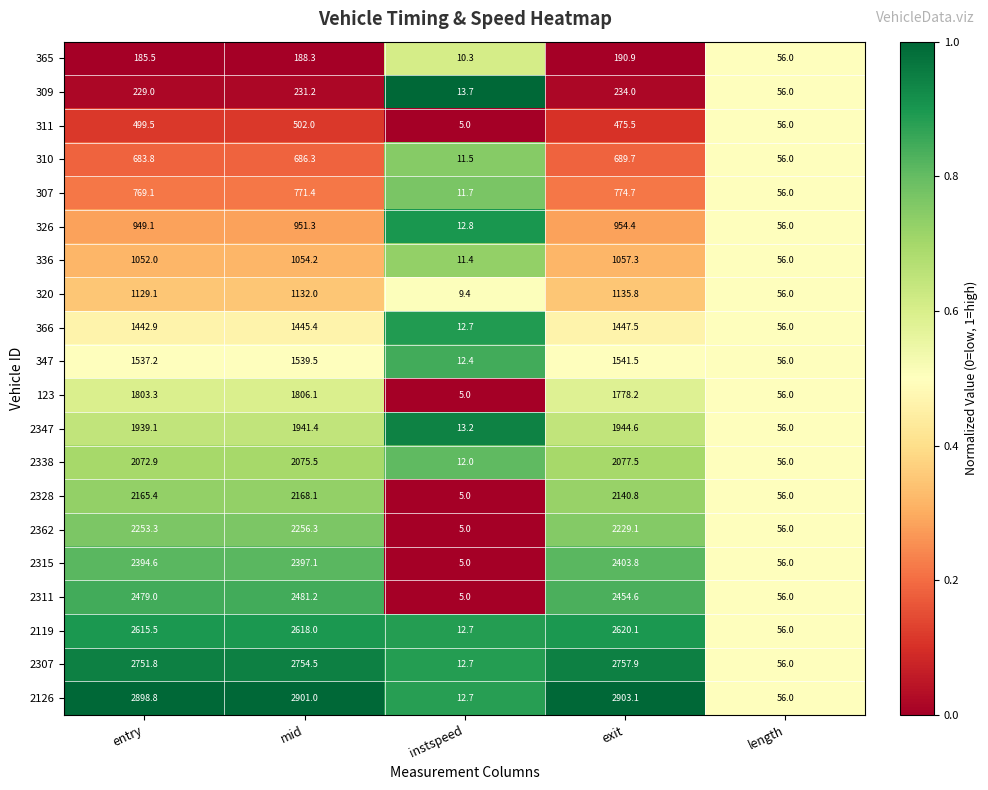

The value of 123 at entry is 2891.1. True or false?

False